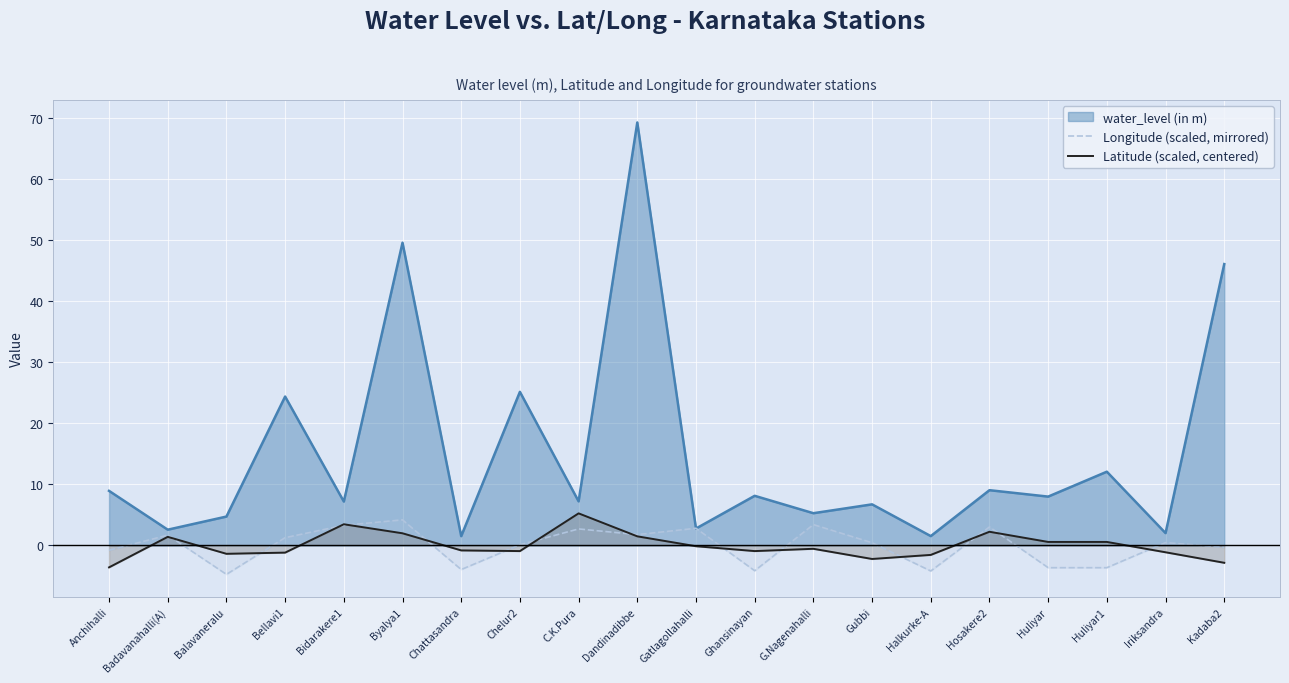

What position from the right is Anchihalli?

20